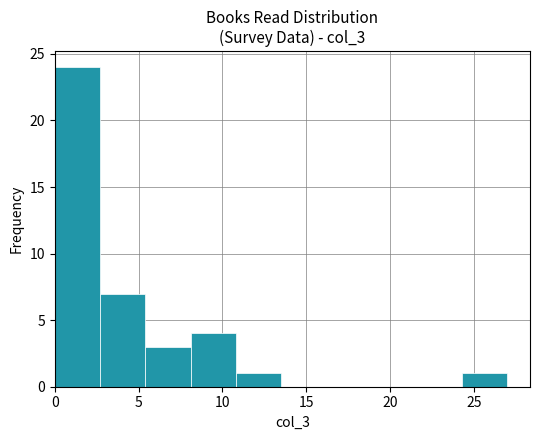

How tall is the bar that spans 10.8 to 13.5 on the x-axis? Neither the bar edges nor the heights are printed on the chart, so give them approximately, as read against the axes.

1